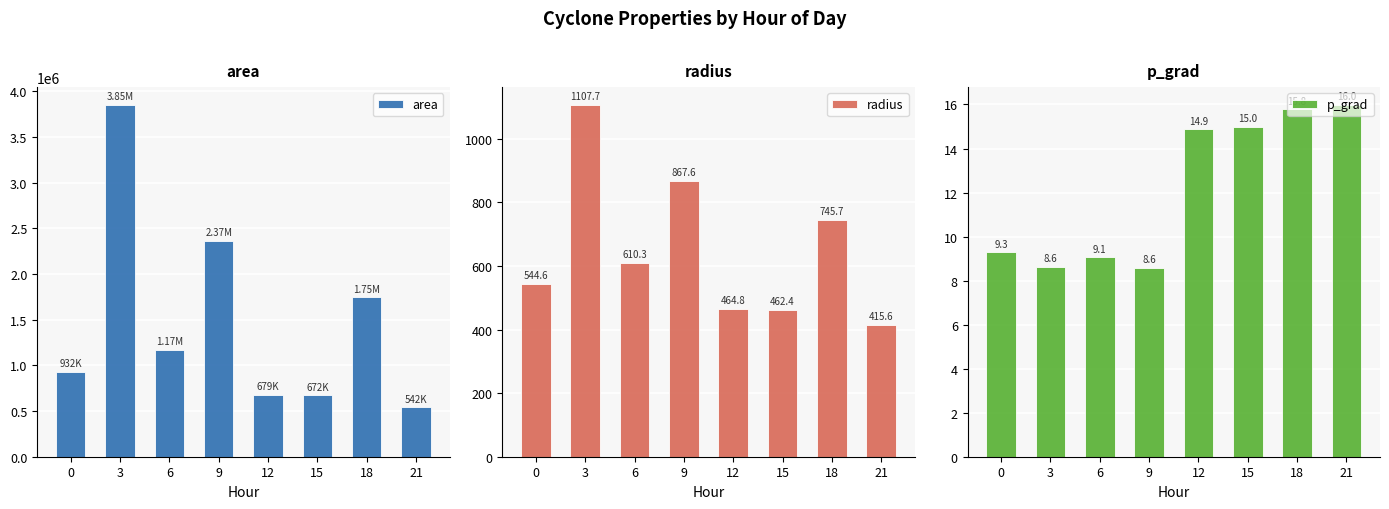

What is the lowest value of the area series?

542500